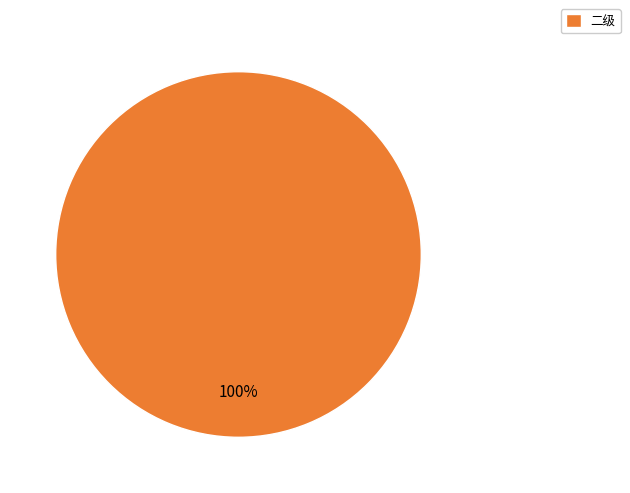

The 二级 slice represents 88% of the pie. True or false?

False